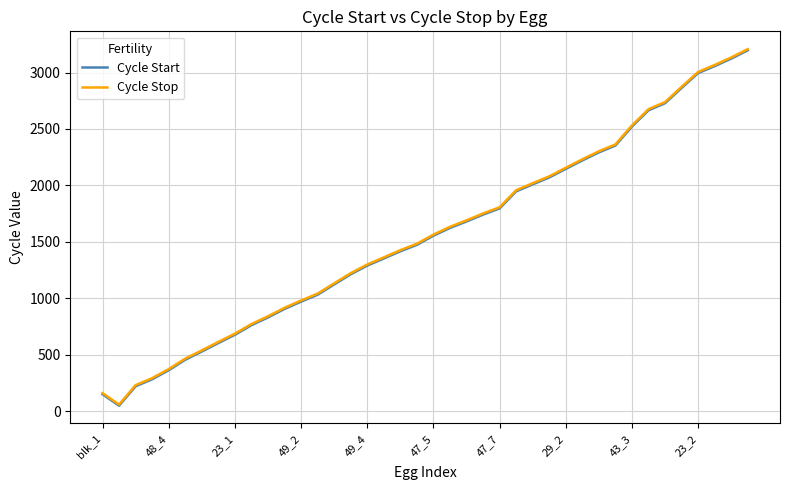

How many lines are shown in the chart?

2